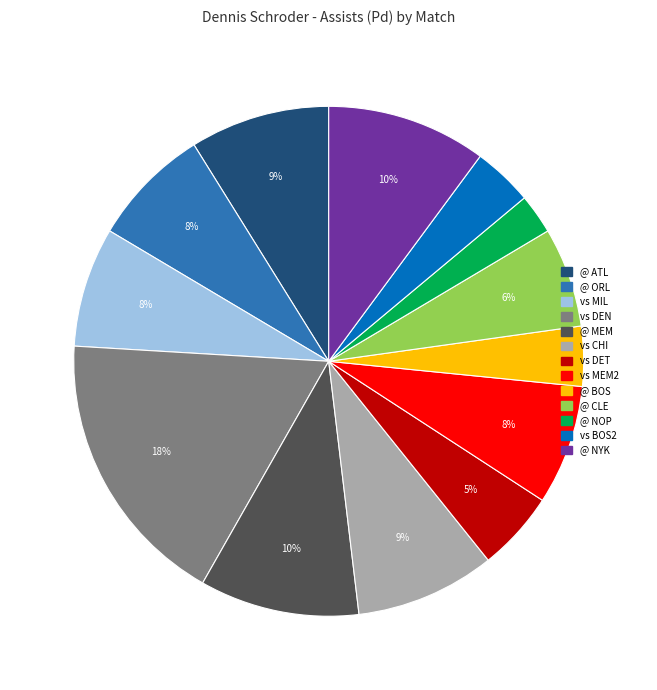

To the nearest percent, what is the average slice percentage?

8%